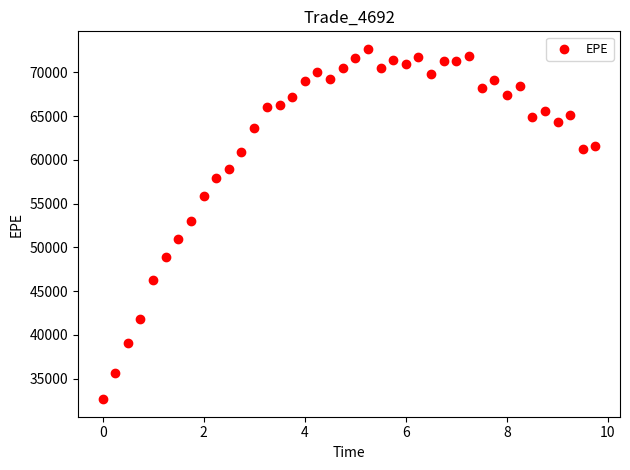

What is the range of X values (max minus min)?

9.8